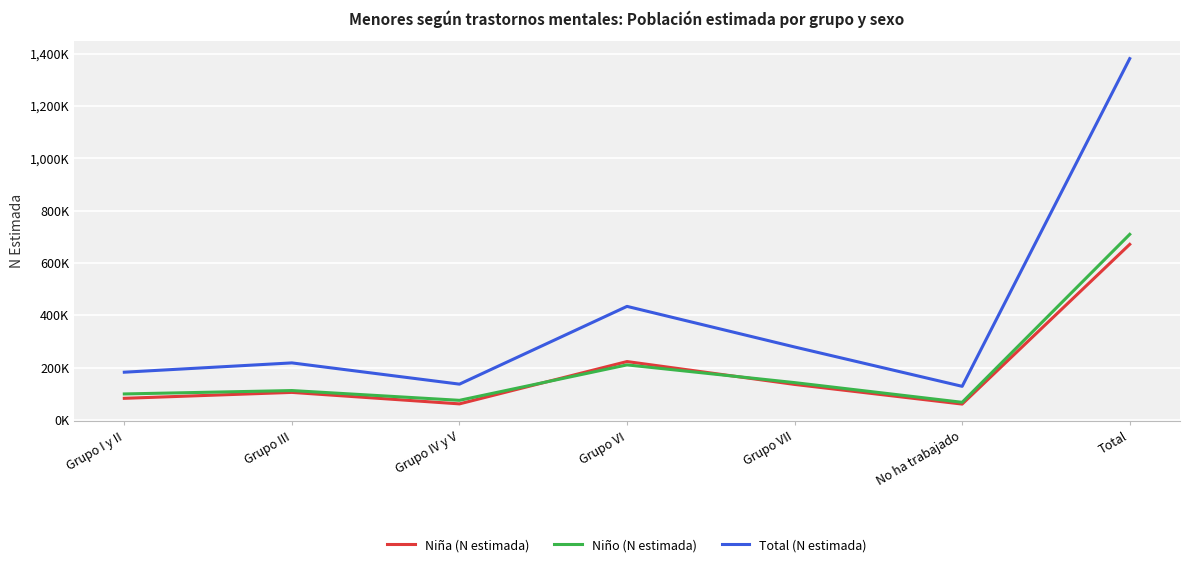

Read the Total (N estimada) value at Grupo VI, to the nearest 50.

434450